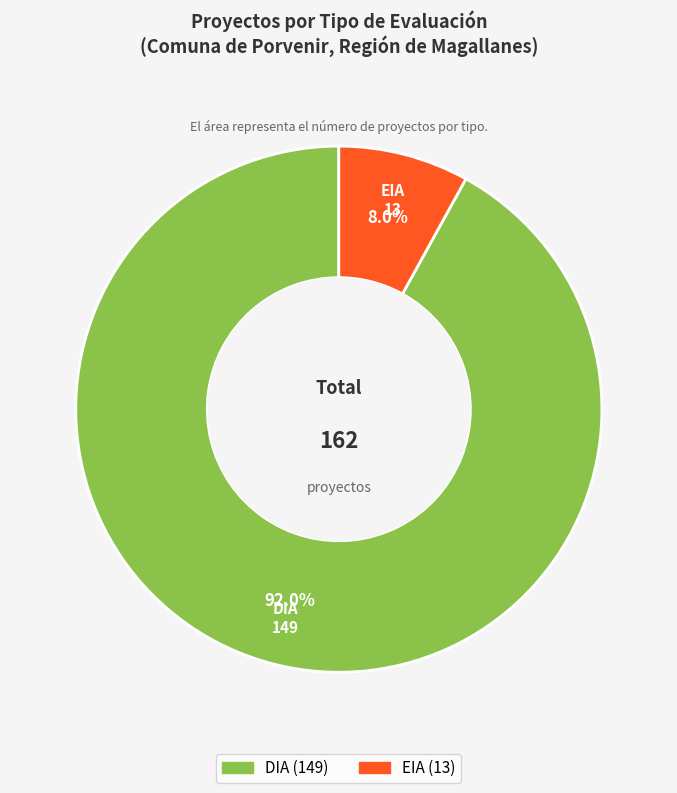

Is it true that EIA is 8% of the pie?

True